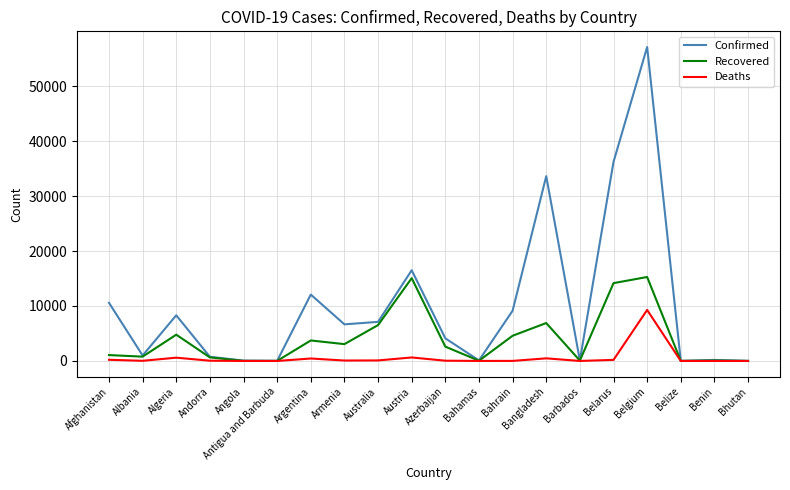

What is the average value of the Recovered series?

3973